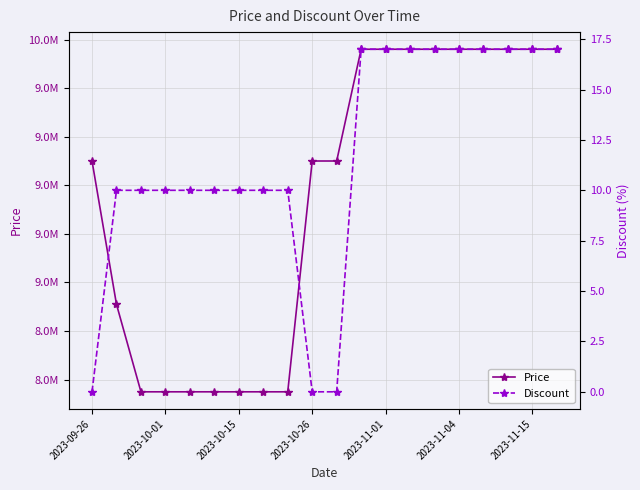

Which series has the widest spread of values?

Price